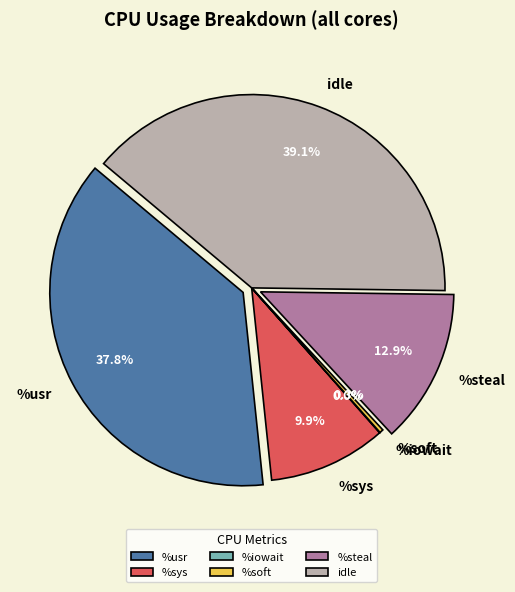

Is it true that %soft is 11% of the pie?

False